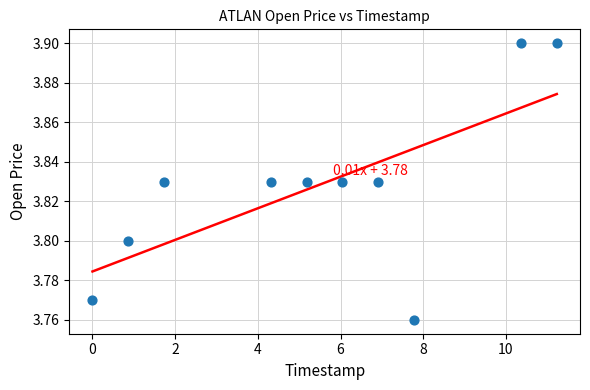

What is the range of X values (max minus min)?

11.2